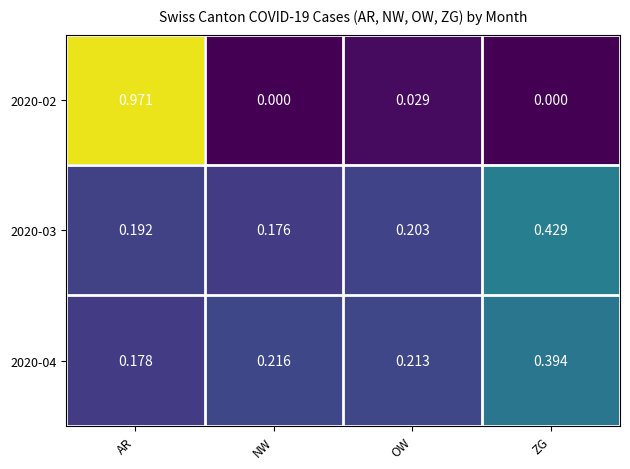

At which label does 2020-02 reach its peak?

AR